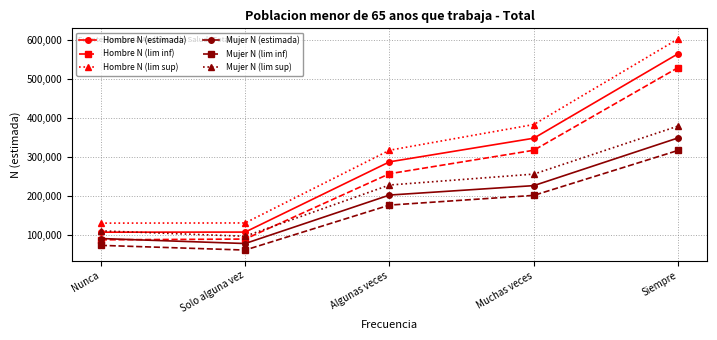

Which series changed the most between Nunca and Siempre?

Hombre N (lim sup)